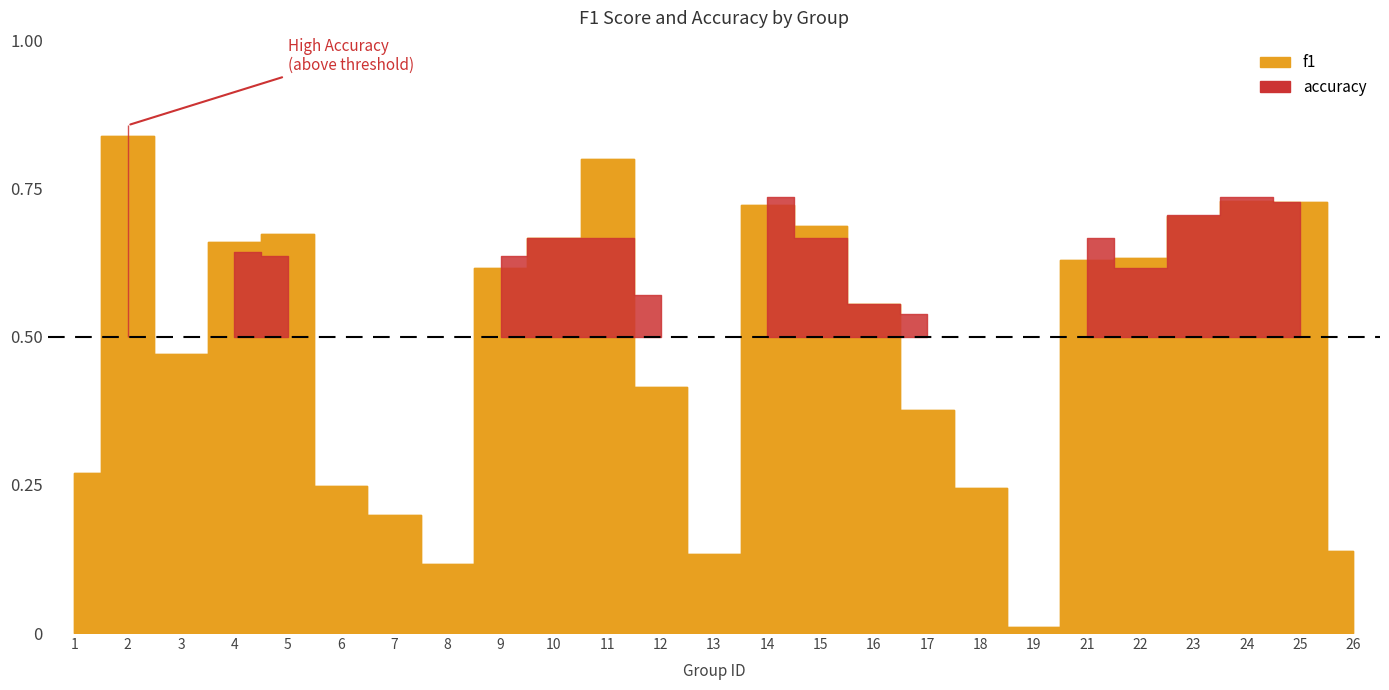

Does the chart display data point markers on the line(s)?

No